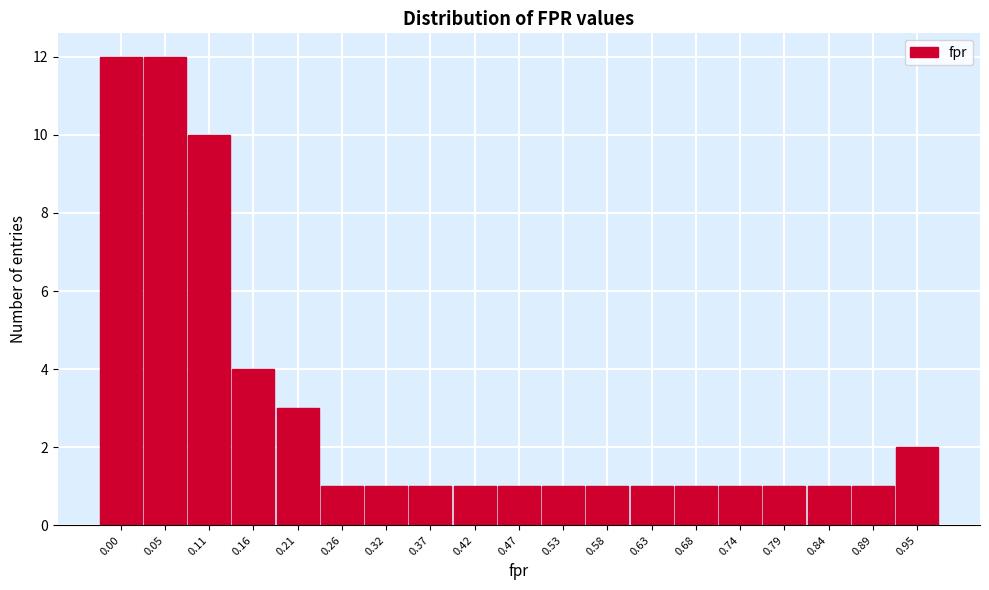

Reading left to right, what are all the values shown in this chart?

12	12	10	4	3	1	1	1	1	1	1	1	1	1	1	1	1	1	2